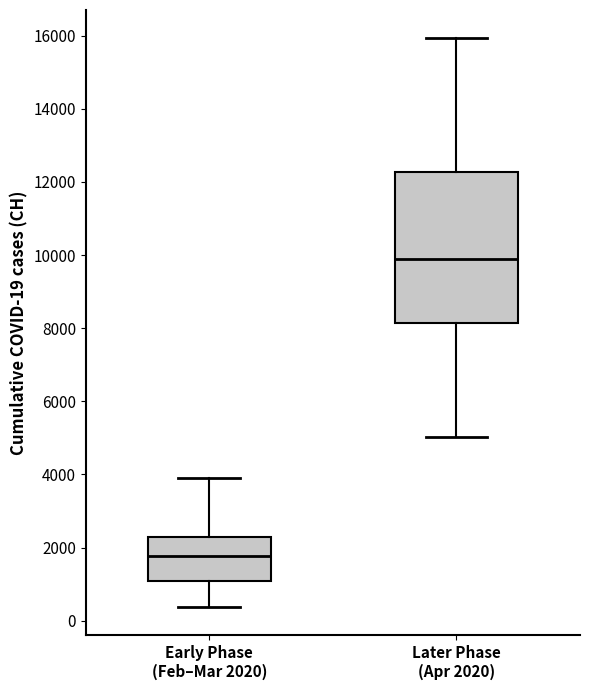

Which box has the highest median line?

Later Phase (Apr 2020)